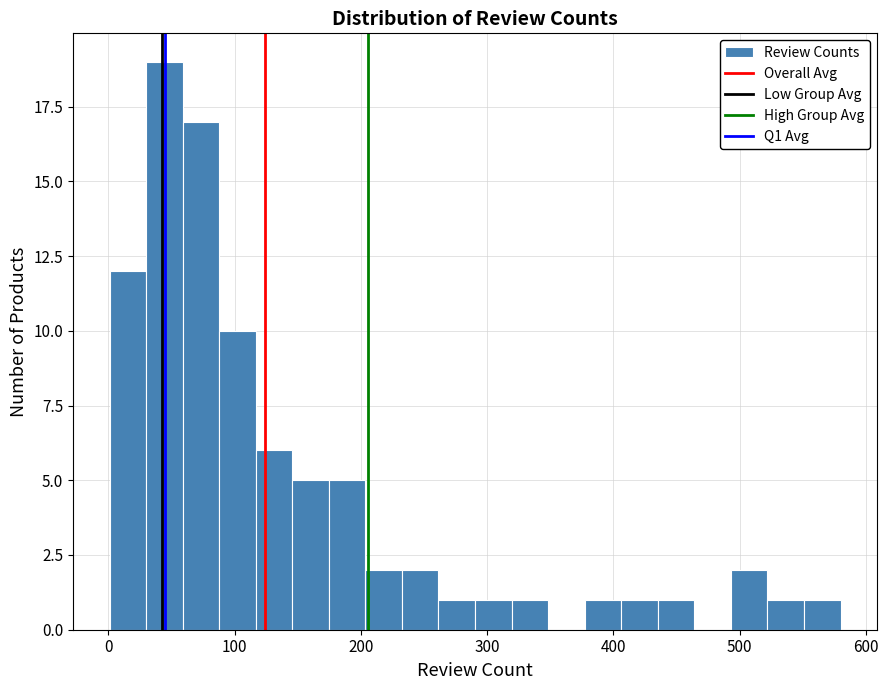

Around what value on the x-axis is the tallest bar? Give the approximate position of its centre, as read against the axis.

40